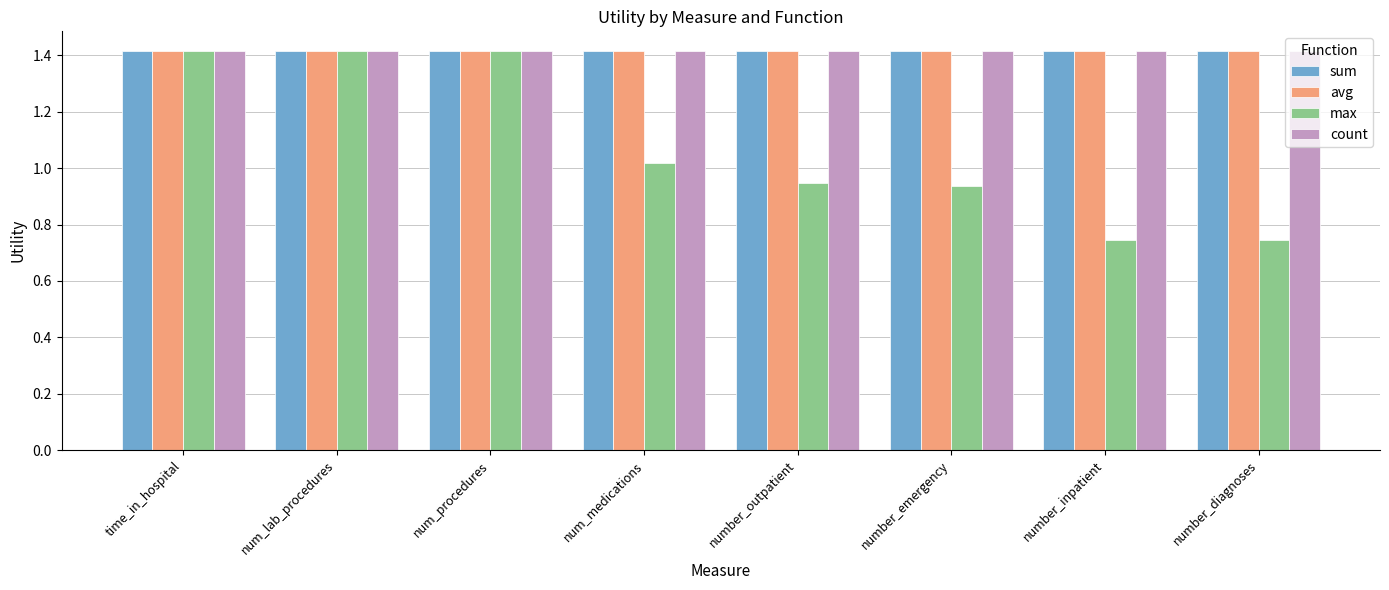

What is the maximum value shown in the chart?

1.4